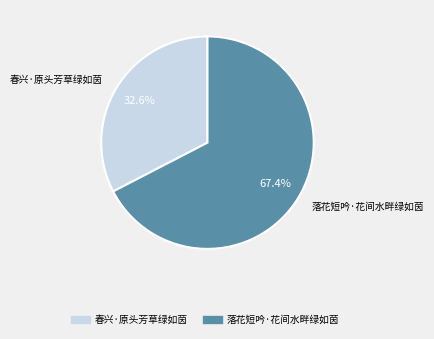

To the nearest percent, what percentage of the pie is 落花短吟·花间水畔绿如茵?

67%